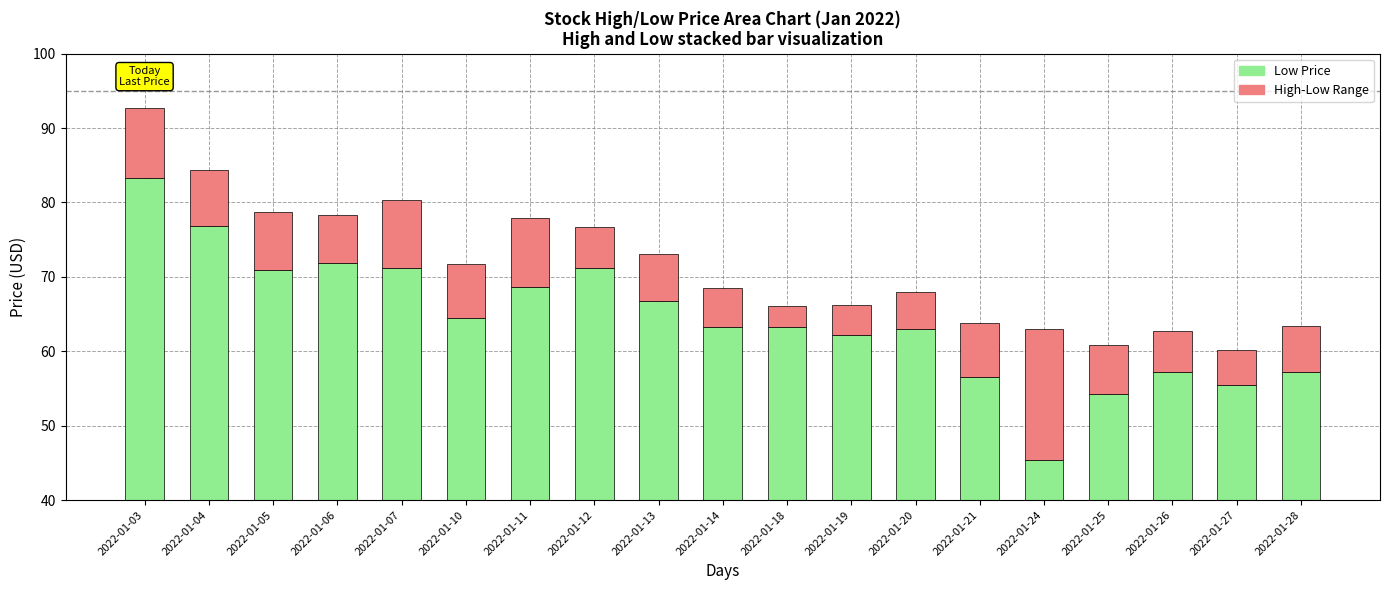

Reading right to left, list all the values displayed in this chart.

Low (Buy Probability): 57.2	55.5	57.2	54.2	45.4	56.5	63.0	62.2	63.3	63.2	66.8	71.2	68.7	64.5	71.2	71.8	70.9	76.8	83.3
High-Low Range (Sell Probability): 6.2	4.7	5.5	6.5	17.6	7.2	5.0	4.1	2.7	5.3	6.3	5.5	9.3	7.2	9.1	6.5	7.8	7.6	9.4